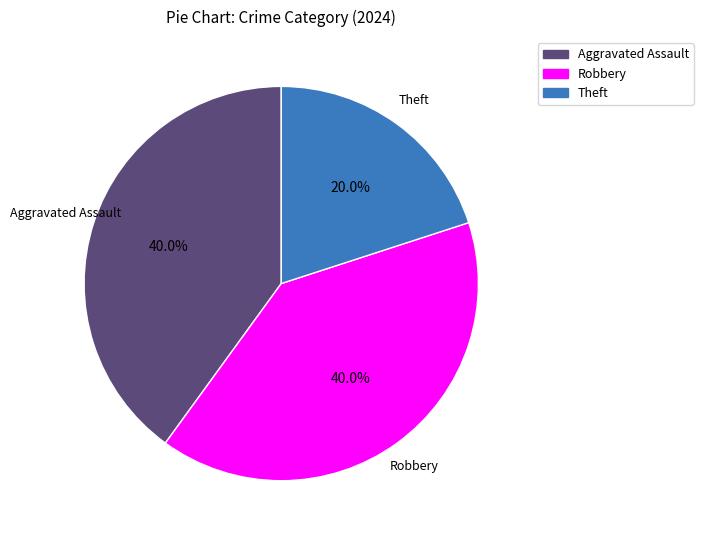

Does any single category account for the majority?

No